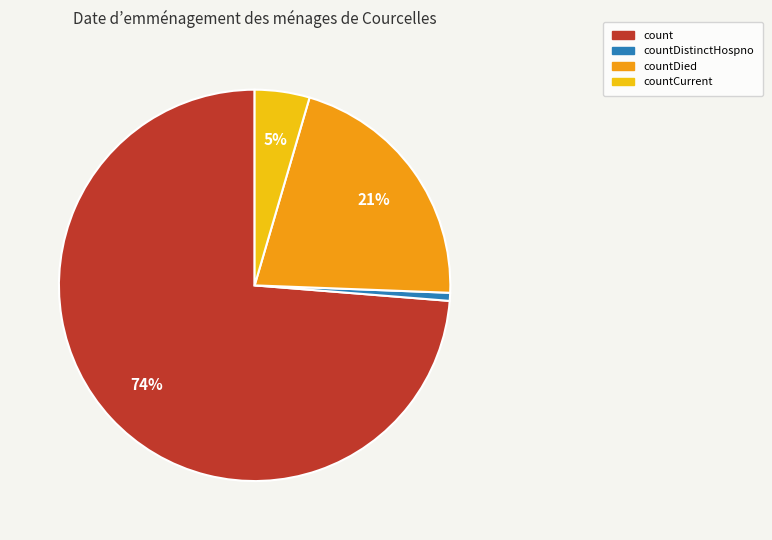

Do countDied and count together represent more than half of the pie?

Yes